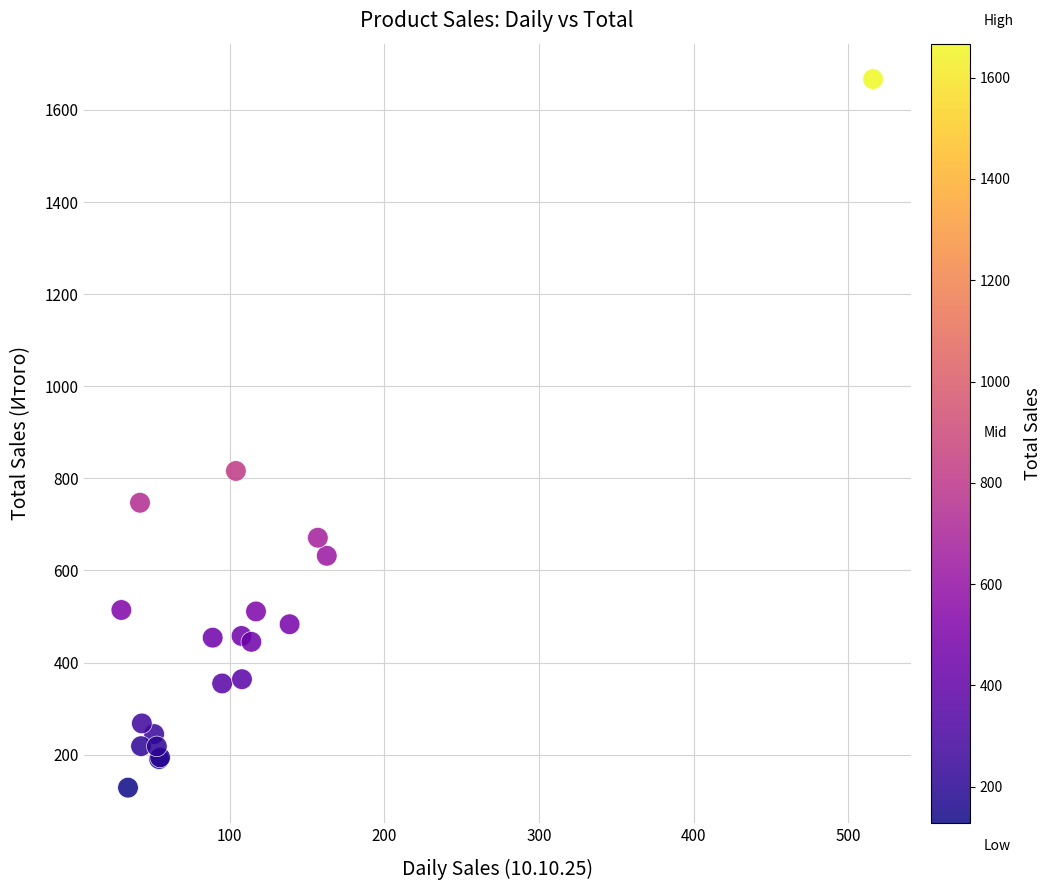

What Y value in the scatter plot is closest to 897?

816.0